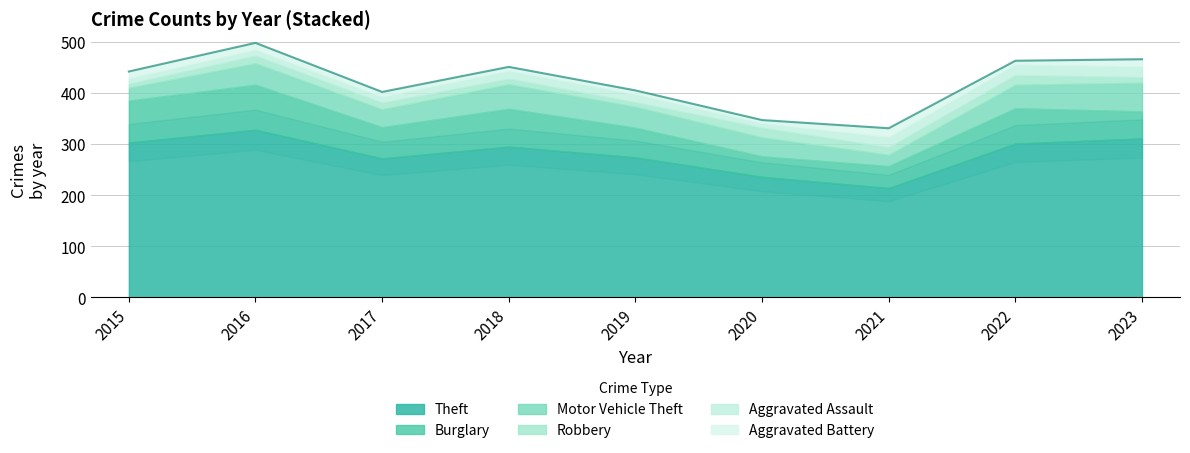

Which series has the largest range (max minus min)?

Theft